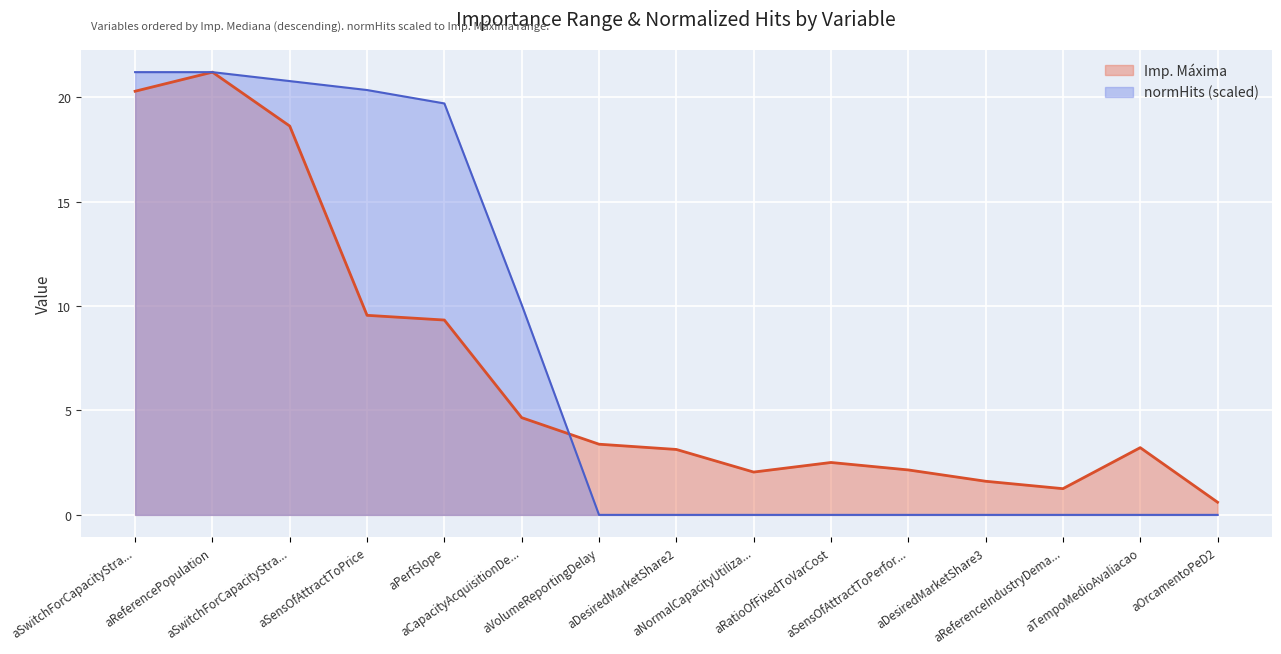

Which series changed the most between aReferencePopulation and aSensOfAttractToPrice?

Imp. Máxima